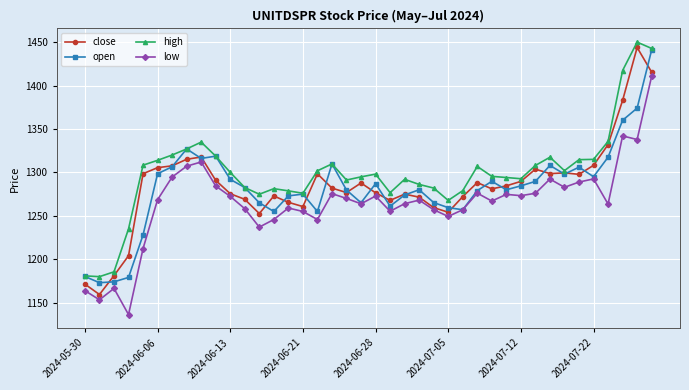

At how many categories does at least one series exceed 1406?

3